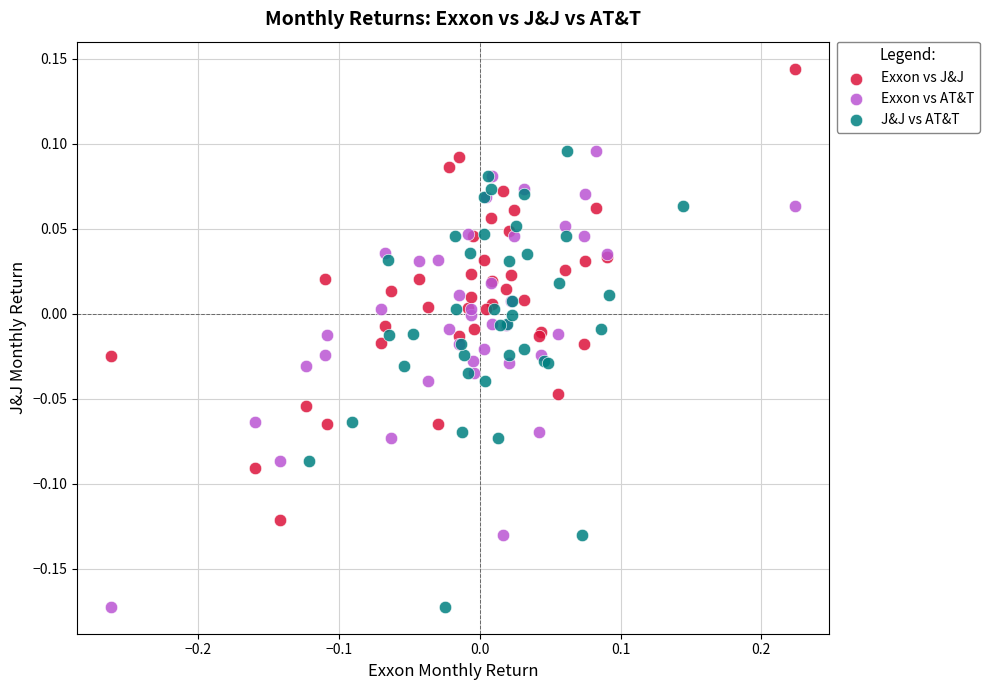

Which series contains the highest Y value?

Exxon vs J&J